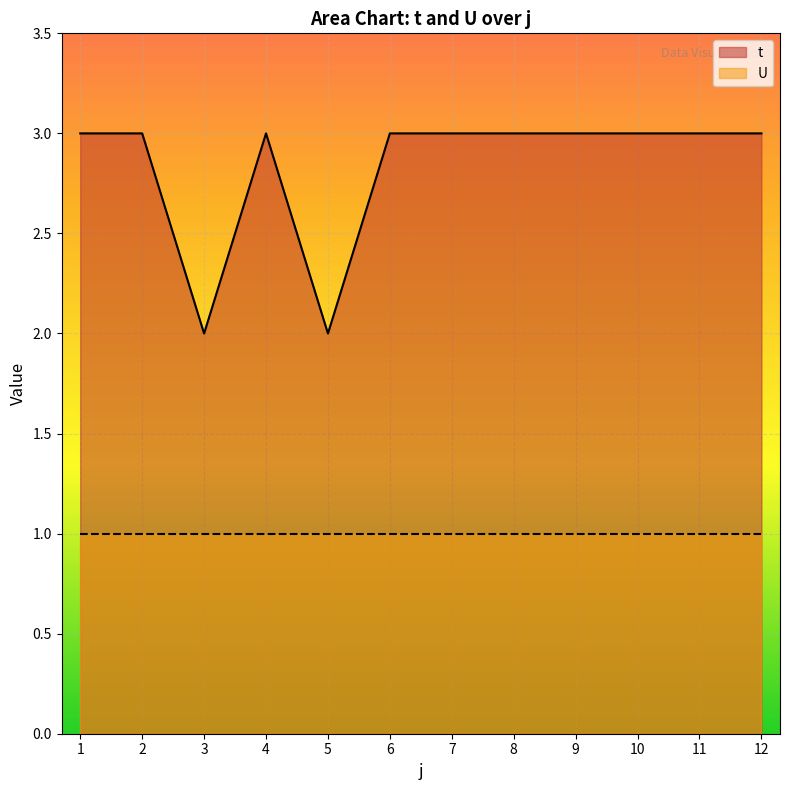

True or false: the data shows 2 at 5.

True